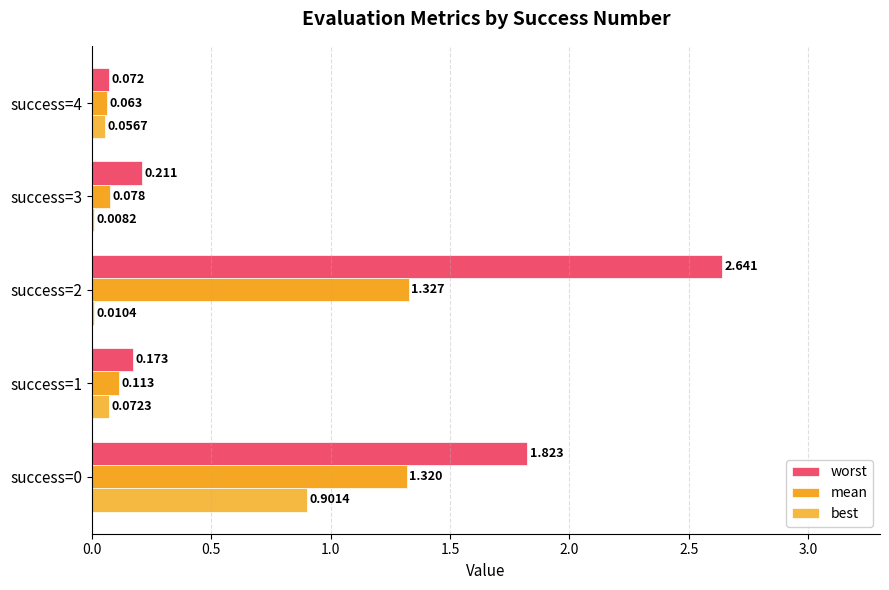

At which label is mean closest to 0?

success=4